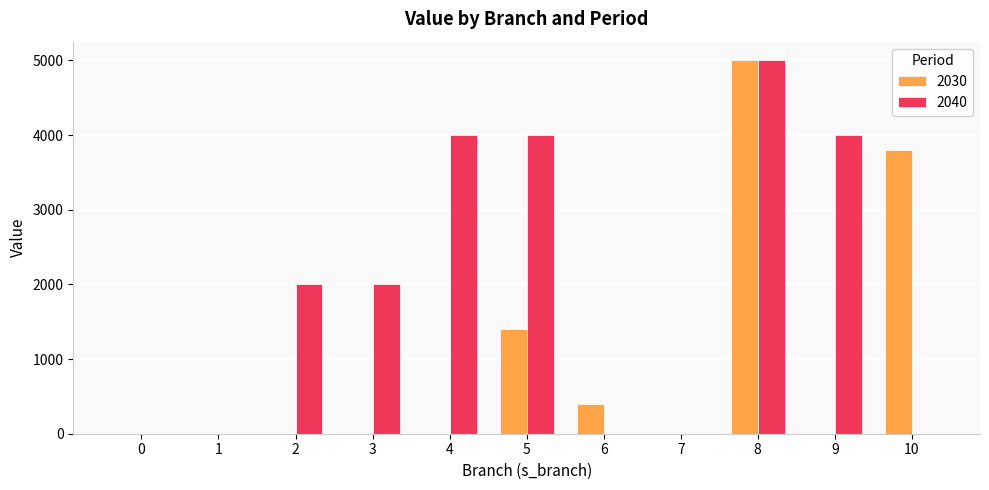

Reading left to right, transcribe all the data shown in this chart.

2030: 0=0.0	1=0.0	2=0.0	3=0.0	4=0.0	5=1406.5	6=400.0	7=0.0	8=5000.0	9=0.0	10=3792.7
2040: 0=0.0	1=0.0	2=2000.0	3=2000.0	4=4000.0	5=4000.0	6=0.0	7=0.0	8=5000.0	9=4000.0	10=0.0